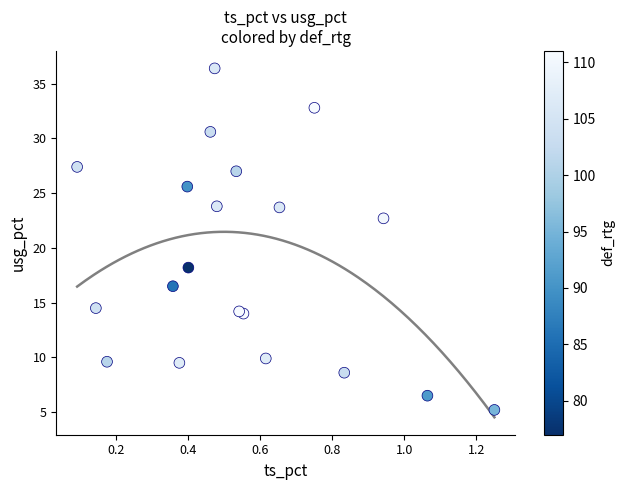

What Y value in the scatter plot is closest to 20?

18.2